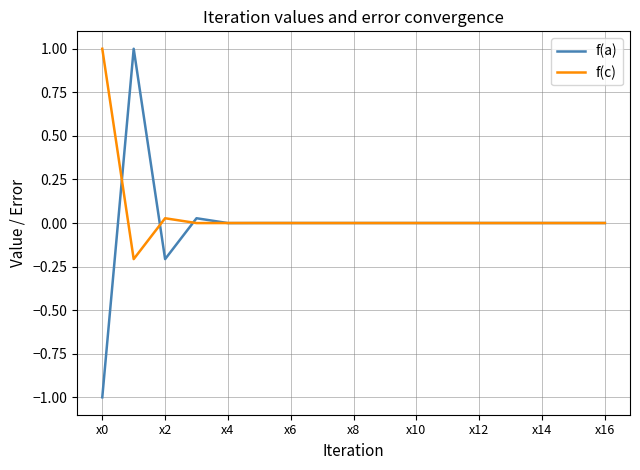

Which series has the largest range (max minus min)?

f(a)